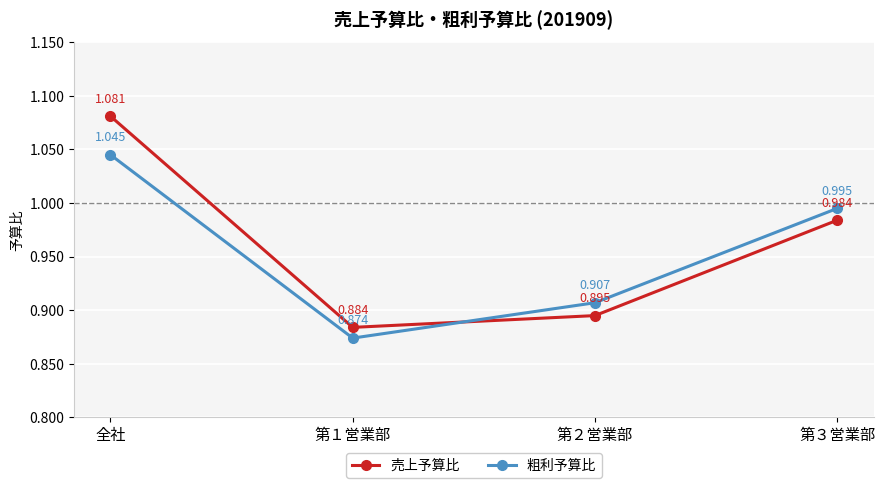

What are all the series names shown in the legend?

売上予算比, 粗利予算比